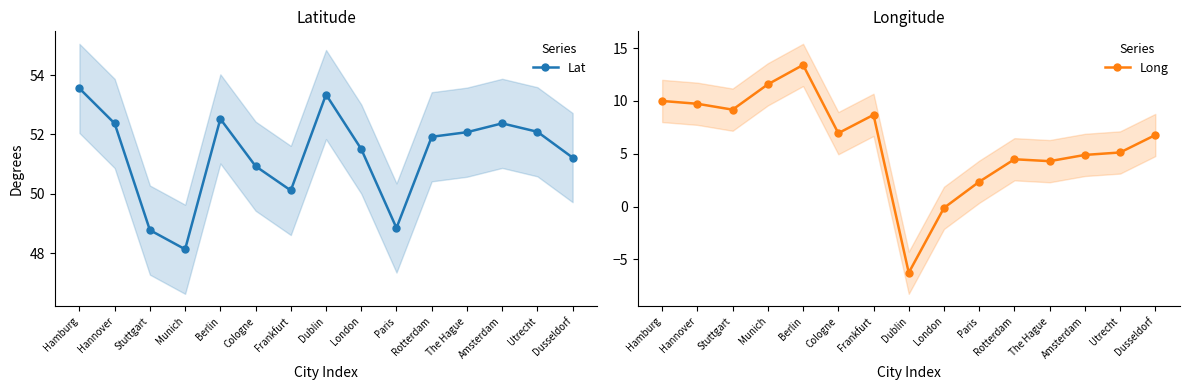

At which category does Long reach its first local valley?

Stuttgart